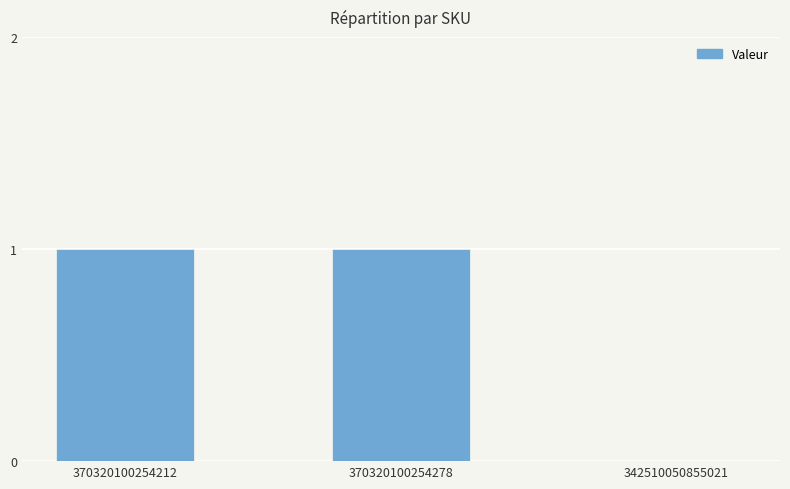

True or false: the data shows 1 at 370320100254212.

True